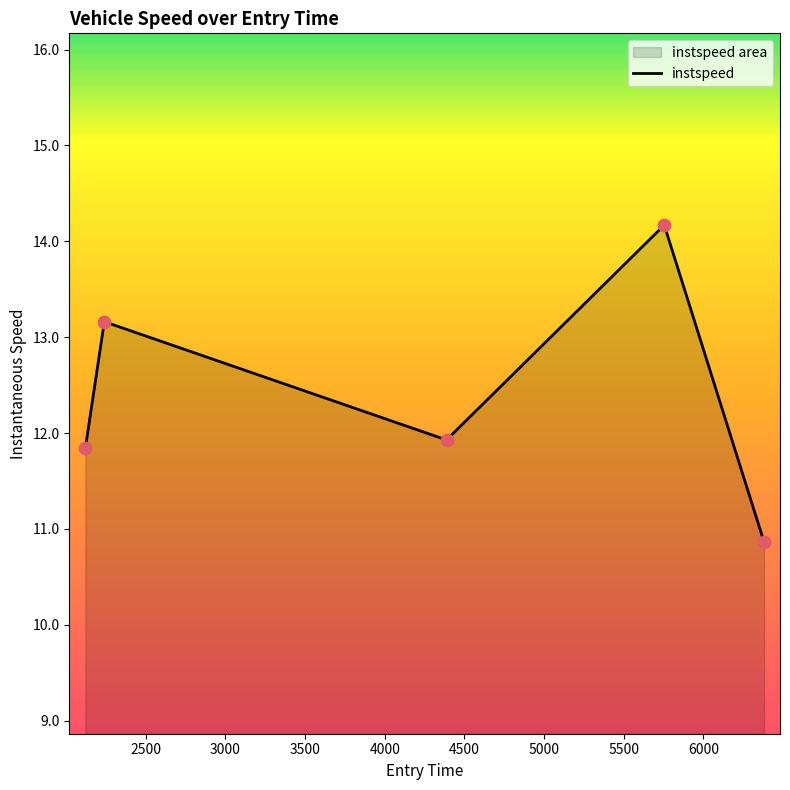

What is the change in value from 2121.744606017466 to 5753.804444169411?

+2.3